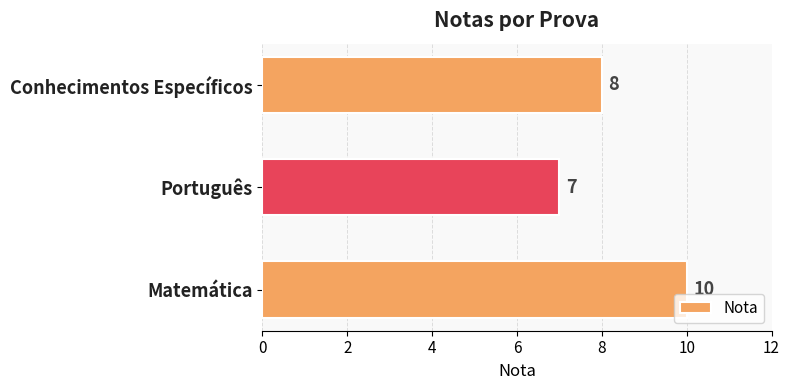

Is it true that the value at Matemática is 10?

True